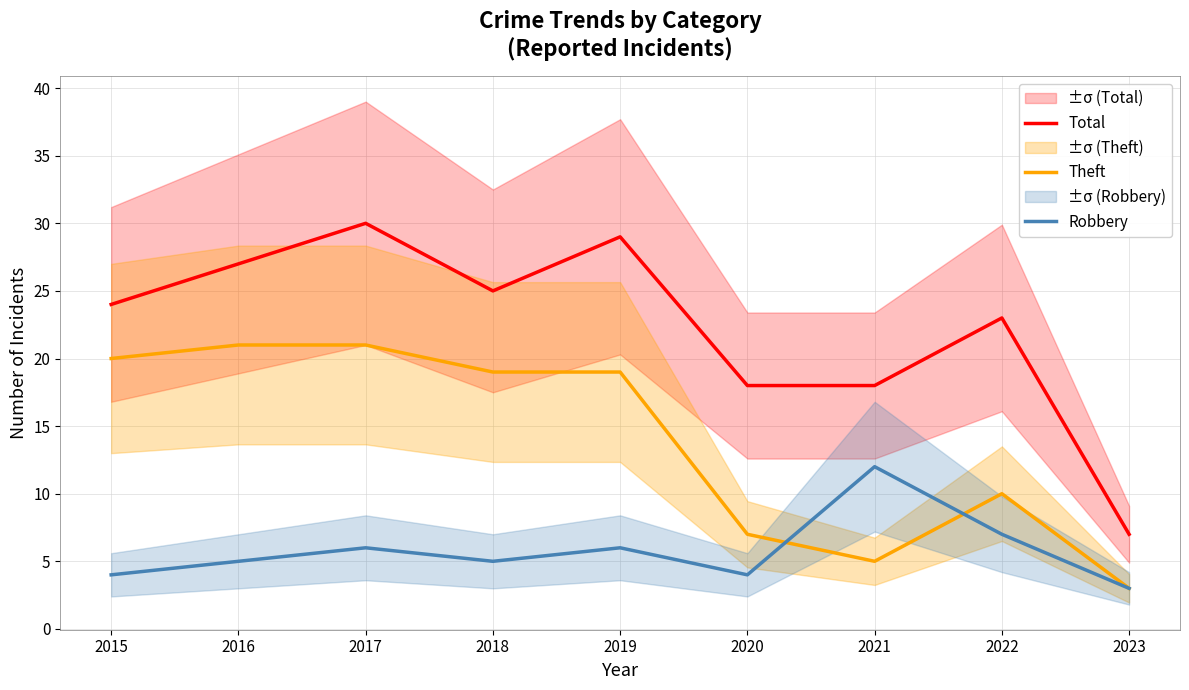

What is the highest value of the Theft series?

21